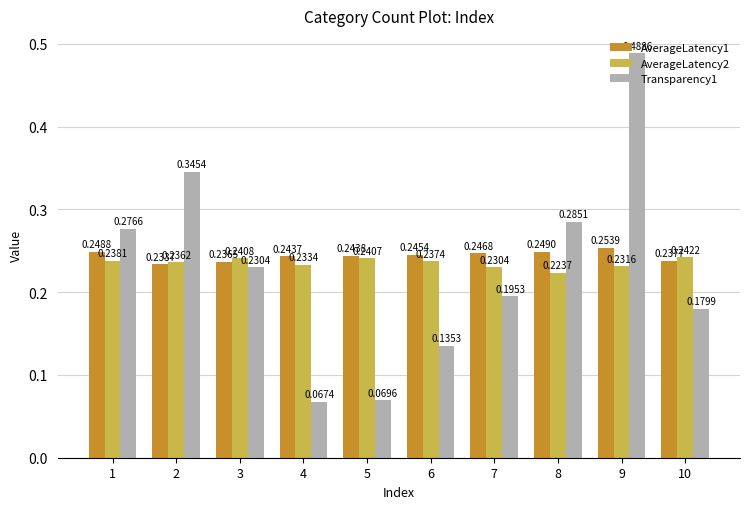

How many AverageLatency2 values are between 0 and 1?

10